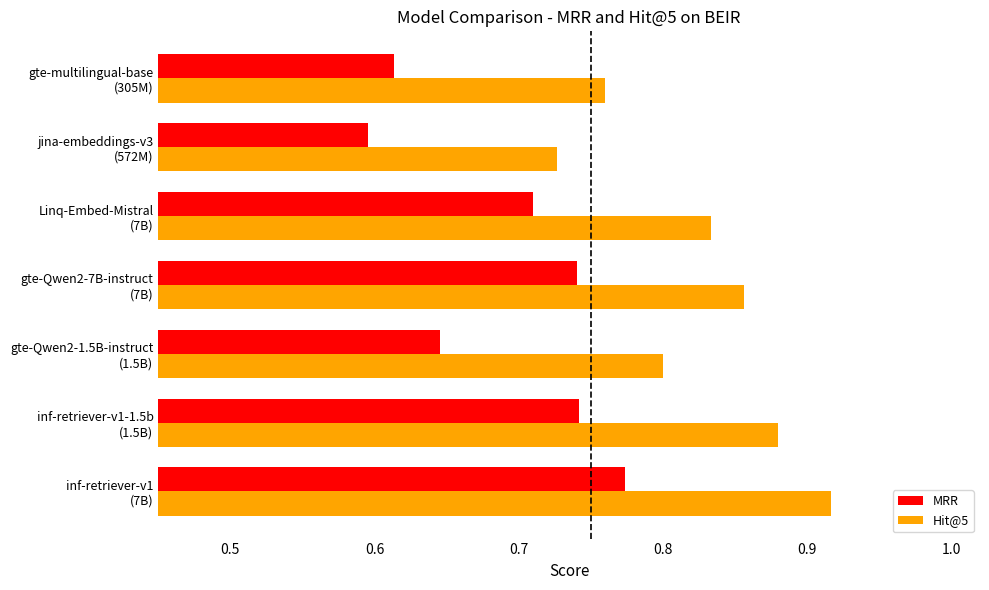

Which series has the largest range (max minus min)?

Hit@5